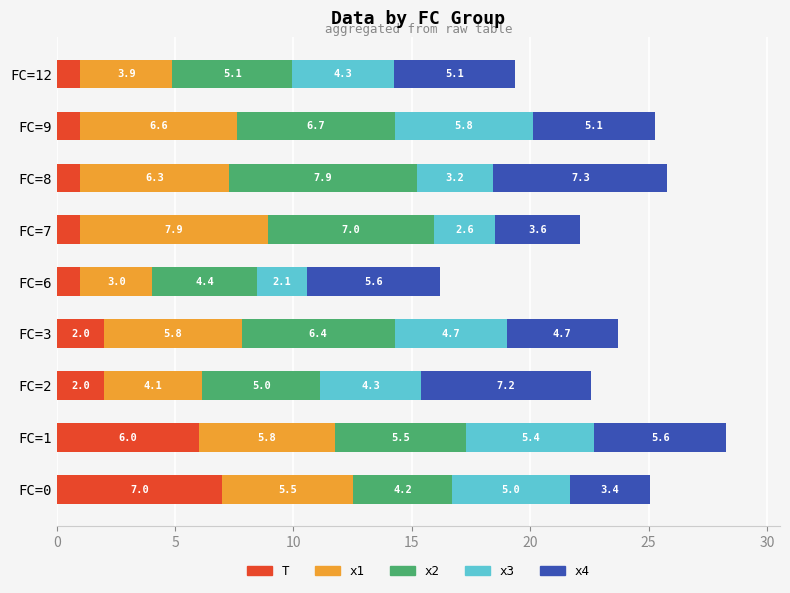

At which category is the sum across all series the highest?

FC=1